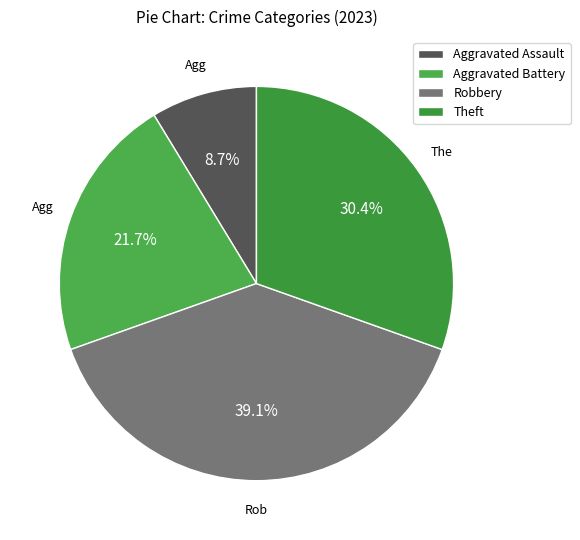

Count the number of slices in the pie.

4